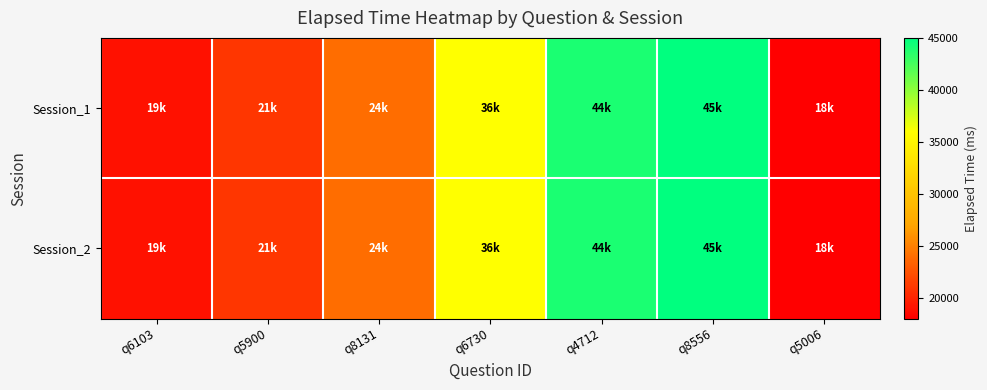

Which has a higher value, q8556 or q8131?

q8556